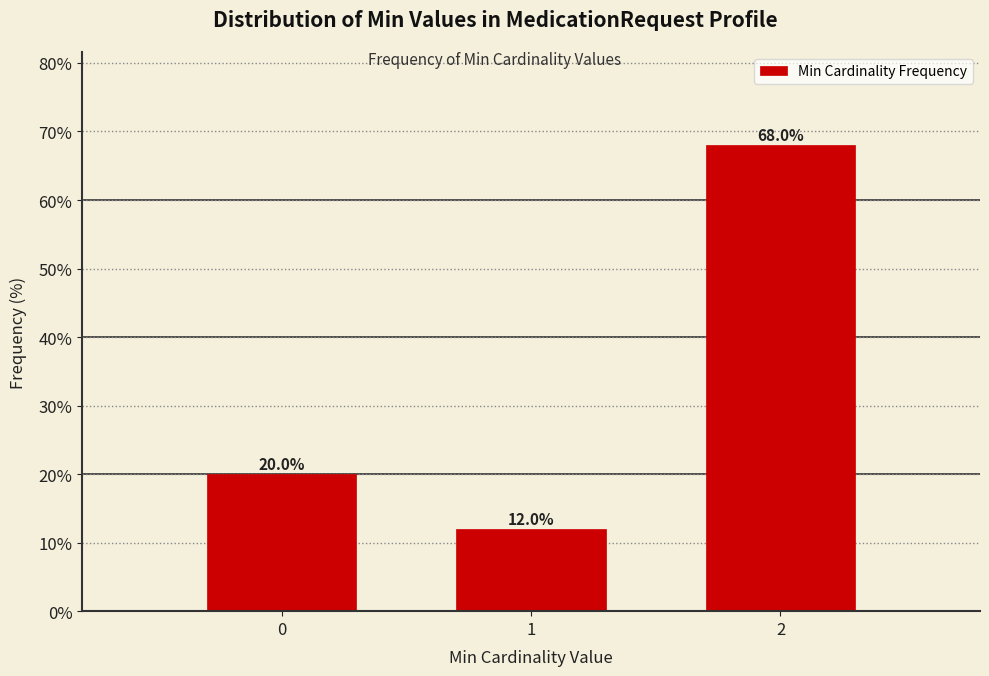

Reading left to right, what are all the values shown in this chart?

0=20	1=12	2=68